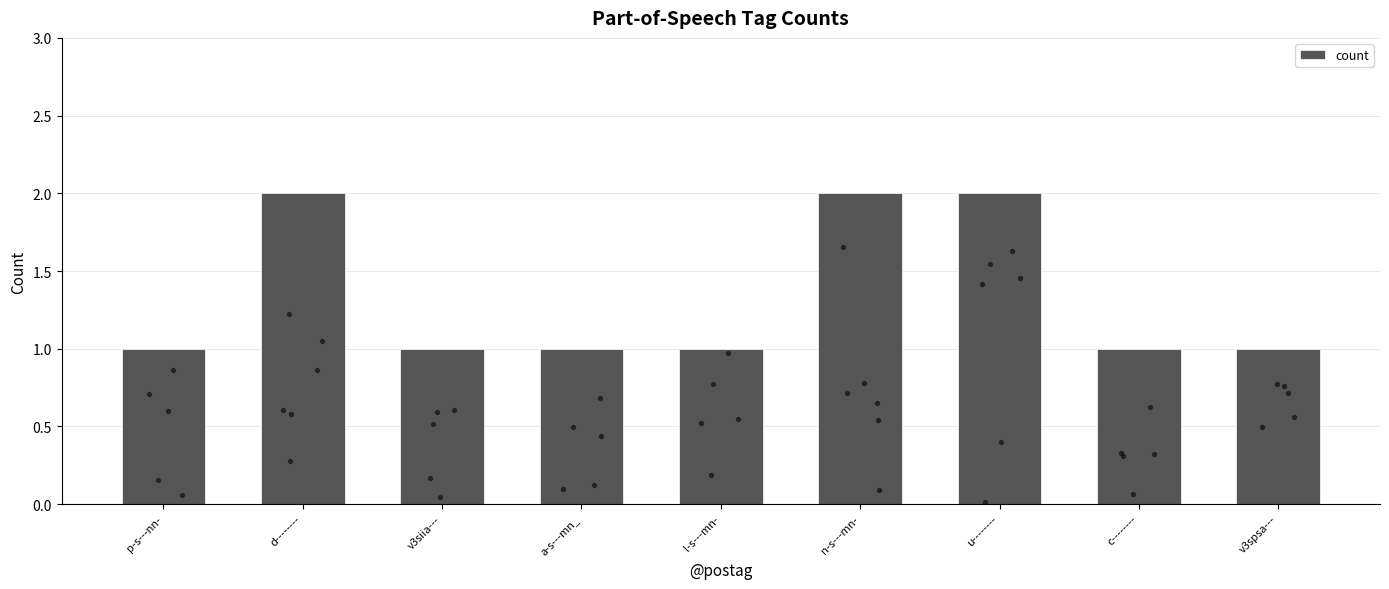

Which has a higher value, u-------- or c--------?

u--------